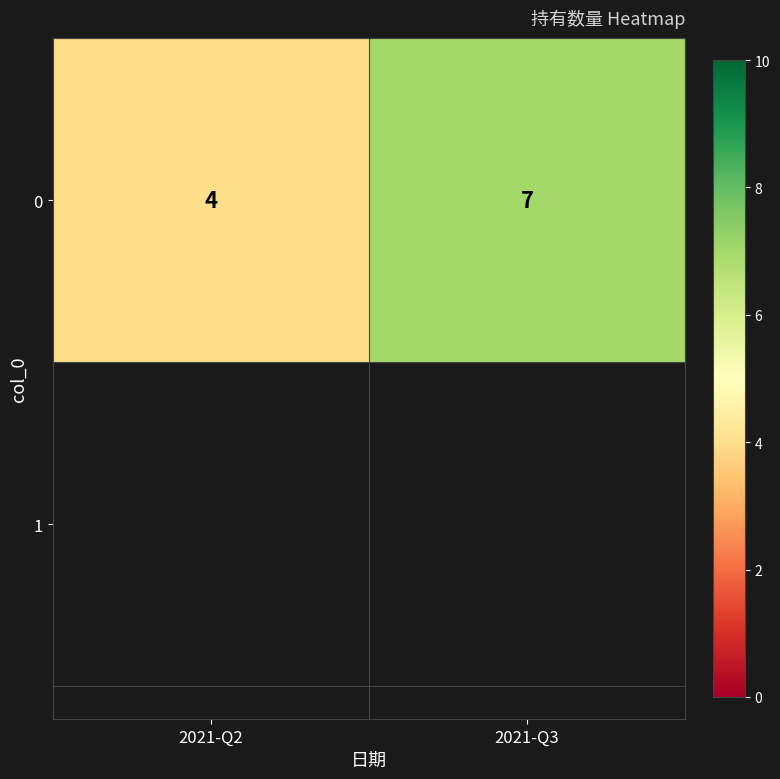

Which label corresponds to the smallest value in the chart?

2021-Q2